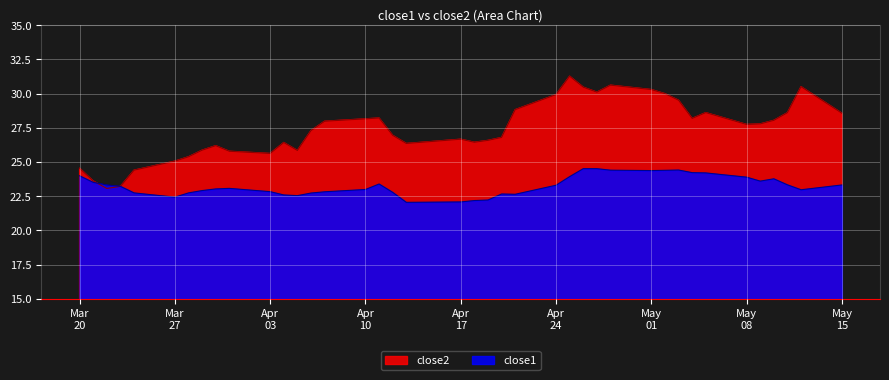

How many values in the close2 series are below 27?

19